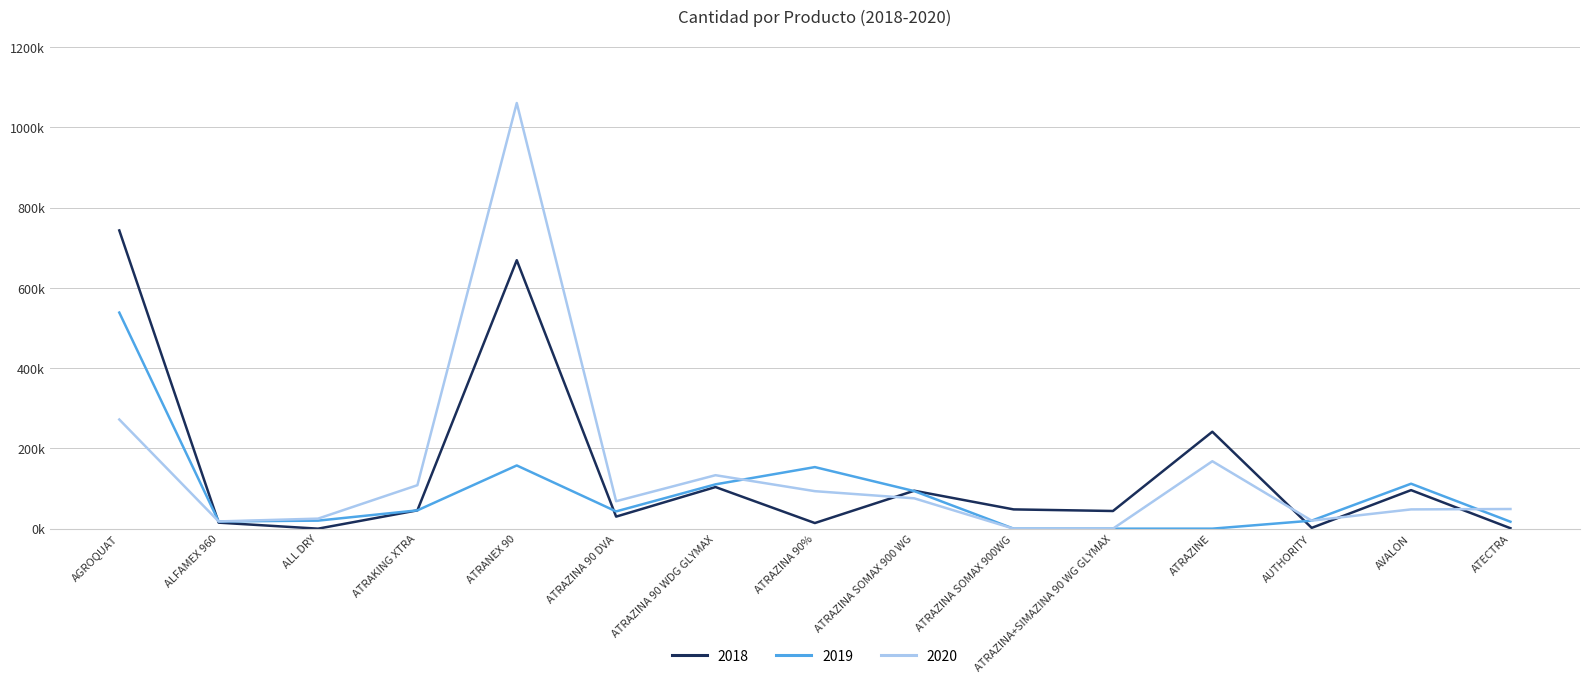

Does the chart have visible grid lines?

Yes